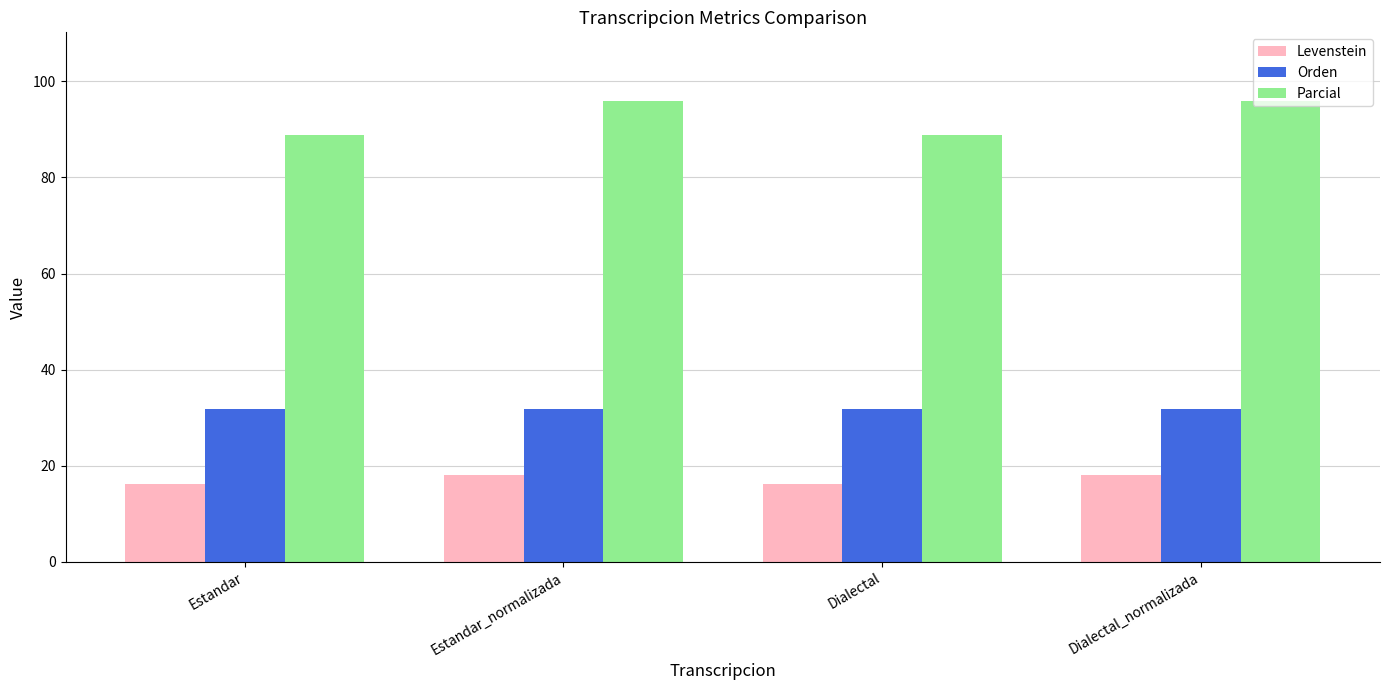

What is the difference between the maximum and minimum values in the Levenstein series?

1.9